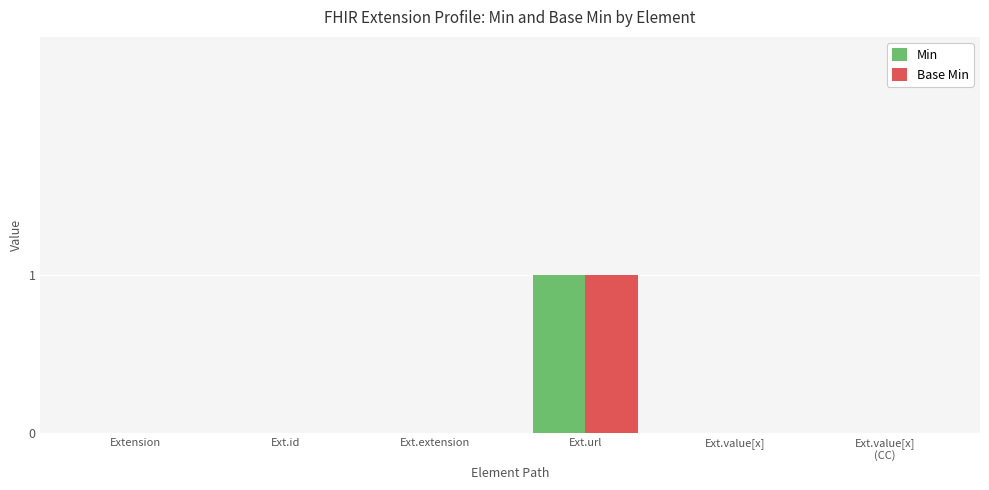

Reading left to right, list all the values displayed in this chart.

Min: Extension=0	Ext.id=0	Ext.extension=0	Ext.url=1	Ext.value[x]=0	Ext.value[x]
(CC)=0
Base Min: Extension=0	Ext.id=0	Ext.extension=0	Ext.url=1	Ext.value[x]=0	Ext.value[x]
(CC)=0